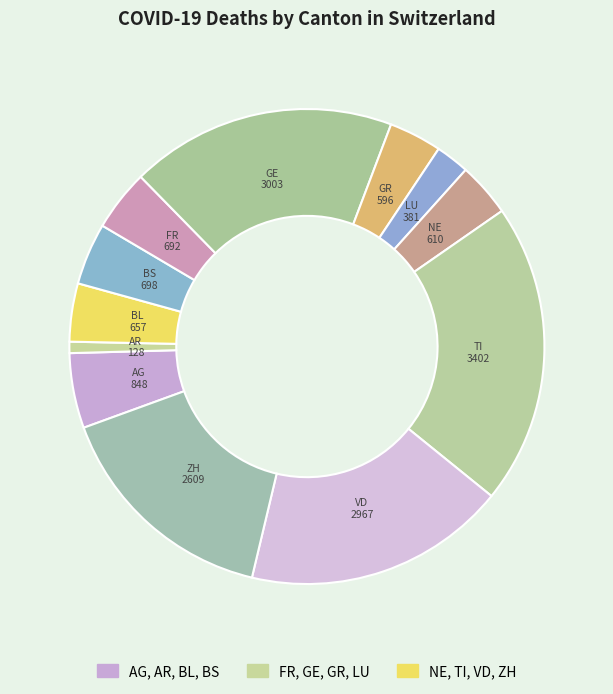

How many slices are in this pie chart?

12